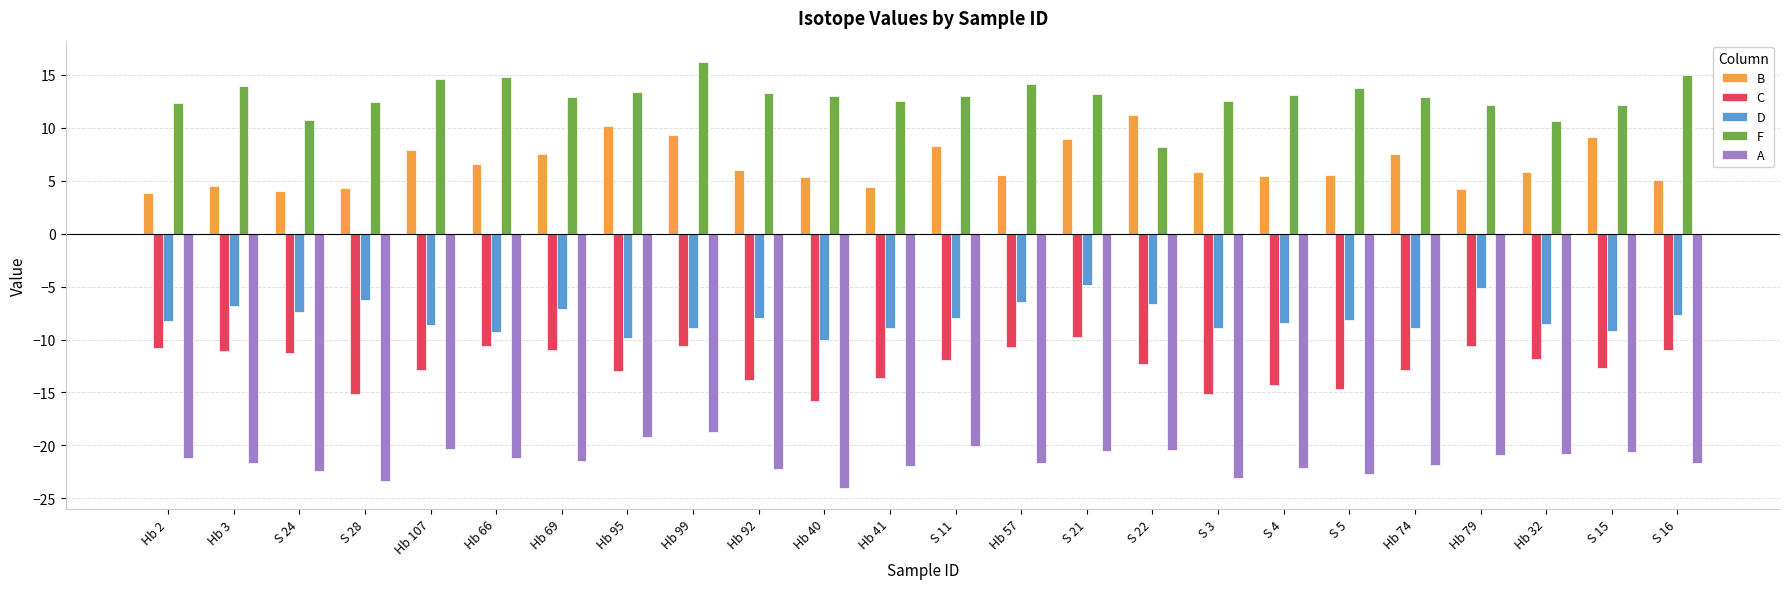

Is the value of F at S 24 greater than the value of A at Hb 95?

Yes